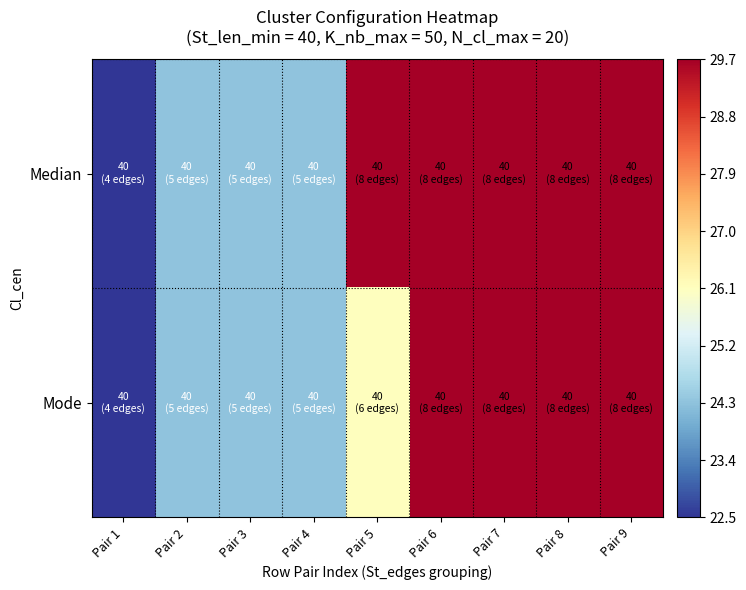

Reading left to right, extract all data points from this chart.

Median: Pair 1=22.5	Pair 2=24.3	Pair 3=24.3	Pair 4=24.3	Pair 5=29.7	Pair 6=29.7	Pair 7=29.7	Pair 8=29.7	Pair 9=29.7
Mode: Pair 1=22.5	Pair 2=24.3	Pair 3=24.3	Pair 4=24.3	Pair 5=26.1	Pair 6=29.7	Pair 7=29.7	Pair 8=29.7	Pair 9=29.7